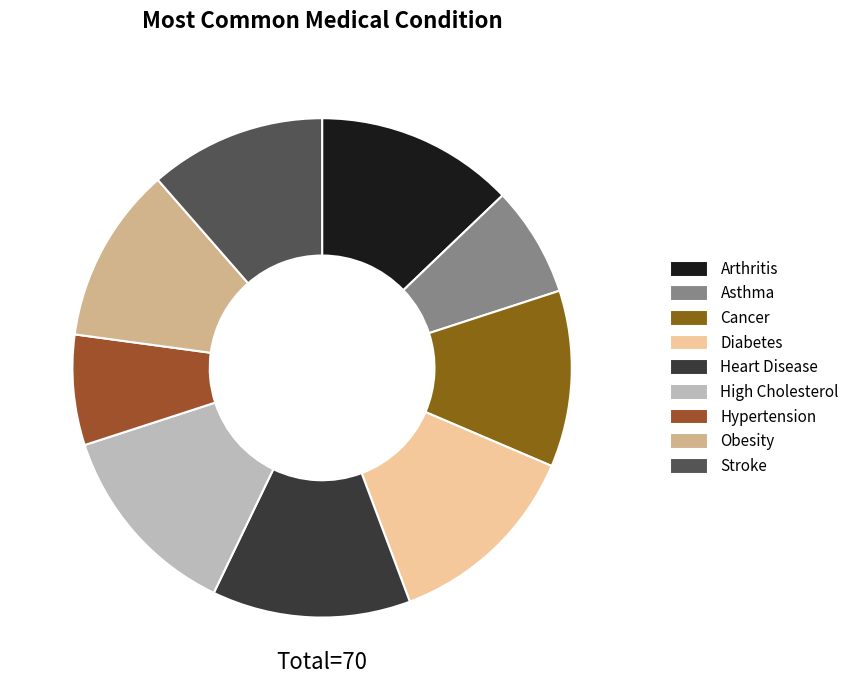

Do Hypertension and Cancer together represent more than half of the pie?

No